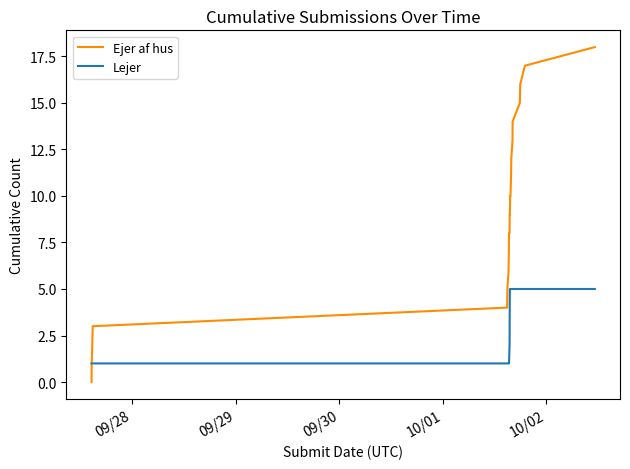

List the series in order of their overall mean, highest first.

Ejer af hus, Lejer